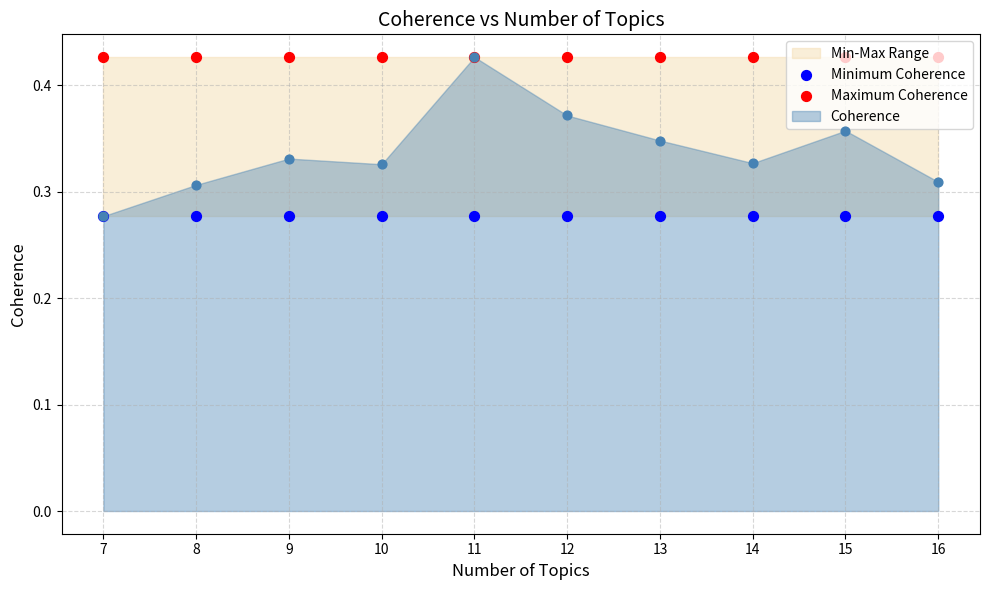

At which category is the sum across all series the highest?

7